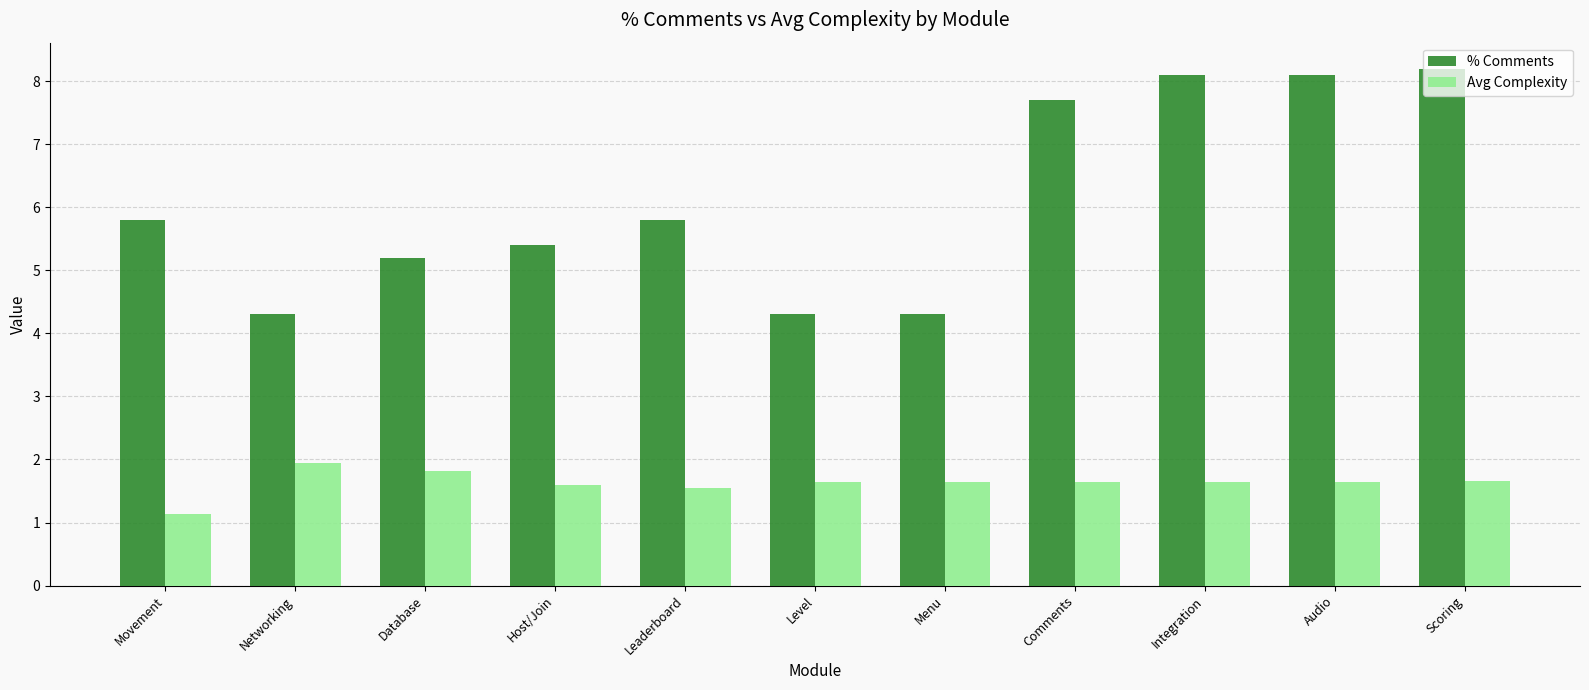

What is the maximum value shown in the chart?

8.2